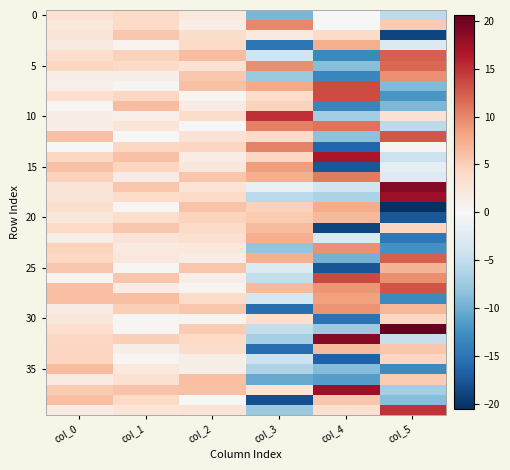

Which category has the highest value across all series?

col_5